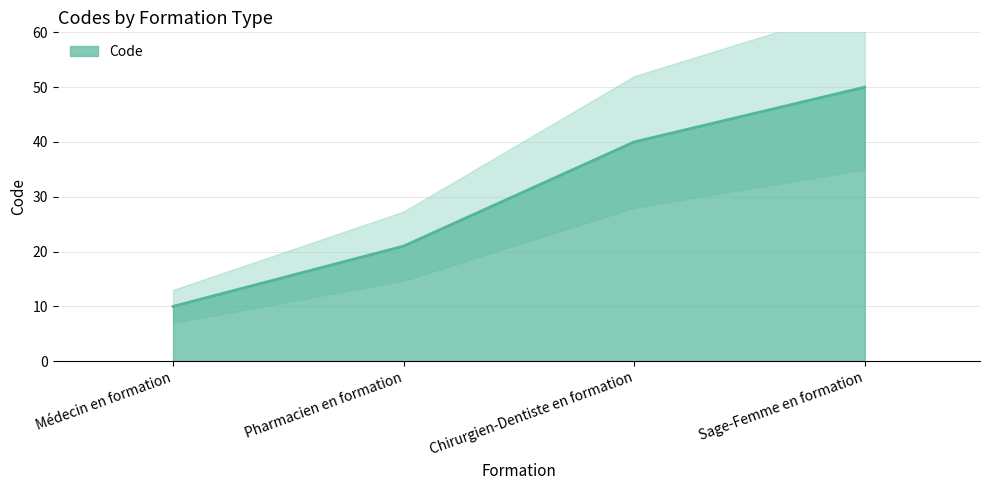

What is the sum of the values at Sage-Femme en formation and Chirurgien-Dentiste en formation?

90